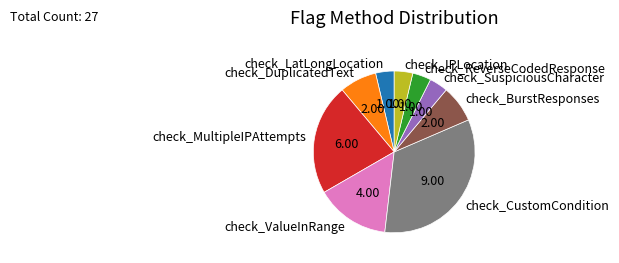

Does check_CustomCondition account for over 50% of the chart?

No